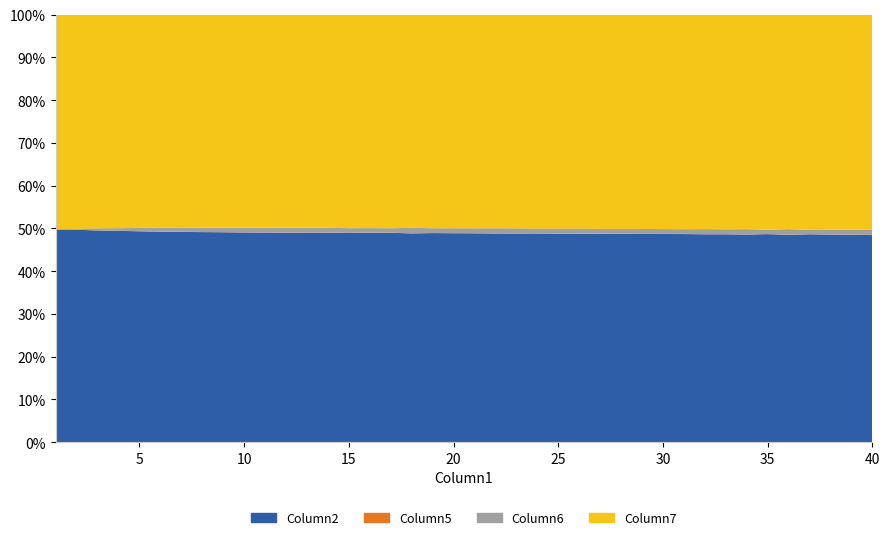

Reading left to right, what are all the values shown in this chart?

Column2: 21000	21000	21000	21000	21000	21000	21000	21000	21000	21000	21000	21000	21000	21000	21000	21000	21000	21000	21000	21000	21000	21000	21000	21000	21000	21000	21000	21000	21000	21000	21000	21000	21000	21000	21000	21000	21000	21000	21000	21000
Column5: 14	10	11	10	11	11	10	10	10	10	10	10	10	11	11	10	10	11	10	10	10	11	10	10	10	10	10	10	11	10	11	11	11	11	11	11	10	10	10	11
Column6: 44	68	192	252	328	376	428	440	456	485	496	496	500	496	428	456	440	552	472	484	481	512	500	480	500	508	484	496	500	484	480	513	496	540	428	568	428	480	500	552
Column7: 21181	21195	21211	21225	21241	21257	21273	21289	21305	21321	21337	21353	21369	21385	21399	21413	21427	21445	21459	21475	21491	21507	21523	21539	21555	21571	21587	21603	21619	21635	21651	21667	21683	21701	21715	21733	21747	21763	21779	21797